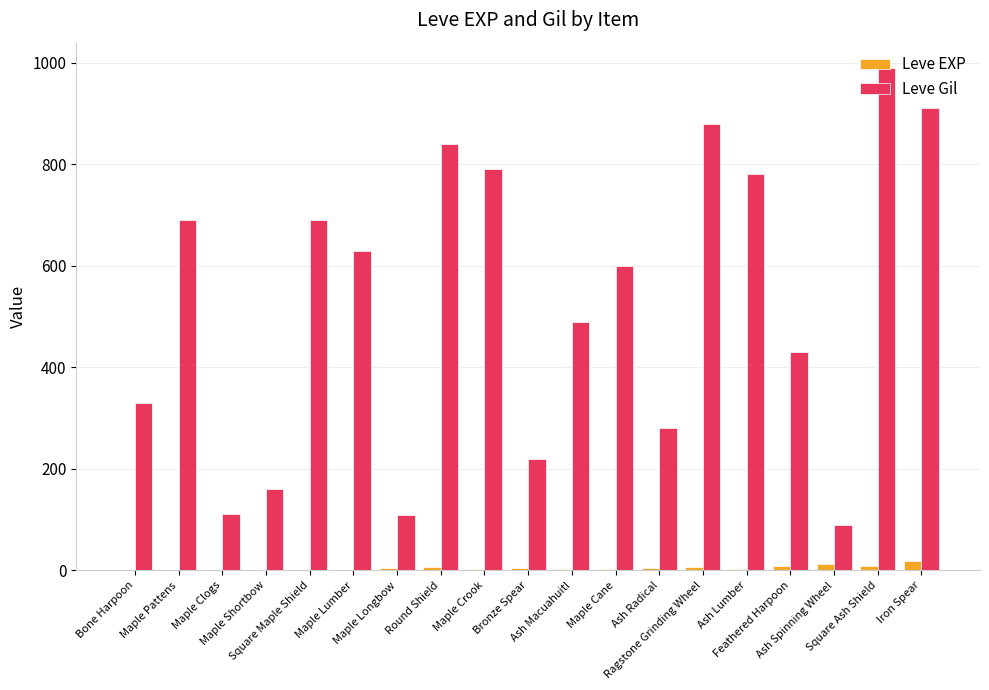

The value of Leve Gil at Maple Cane is 600. True or false?

True